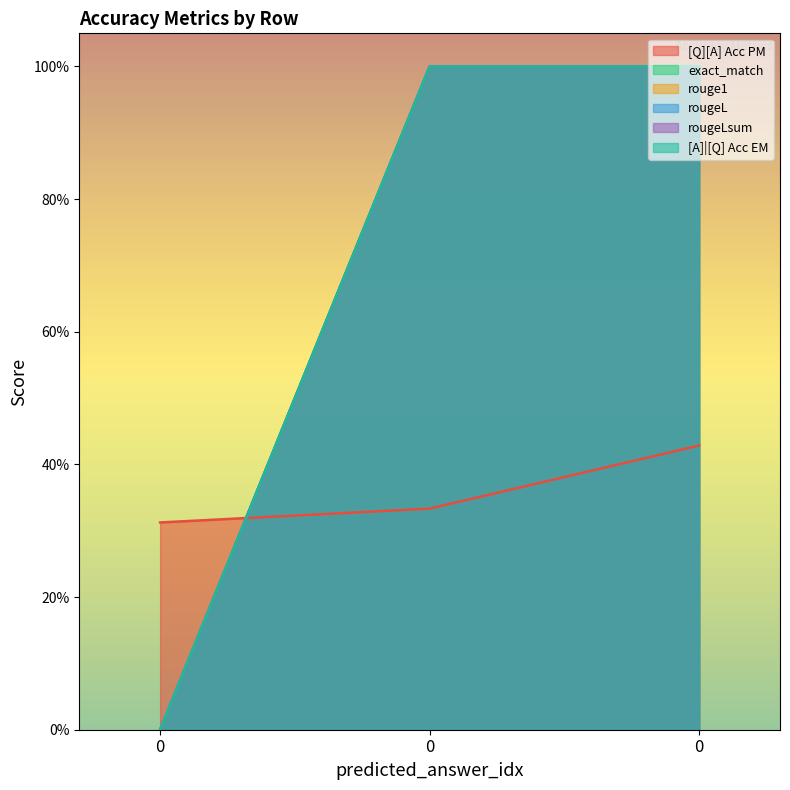

List the series in order of their peak value, highest first.

exact_match, rouge1, rougeL, rougeLsum, [A]|[Q] Acc EM, [Q][A] Acc PM